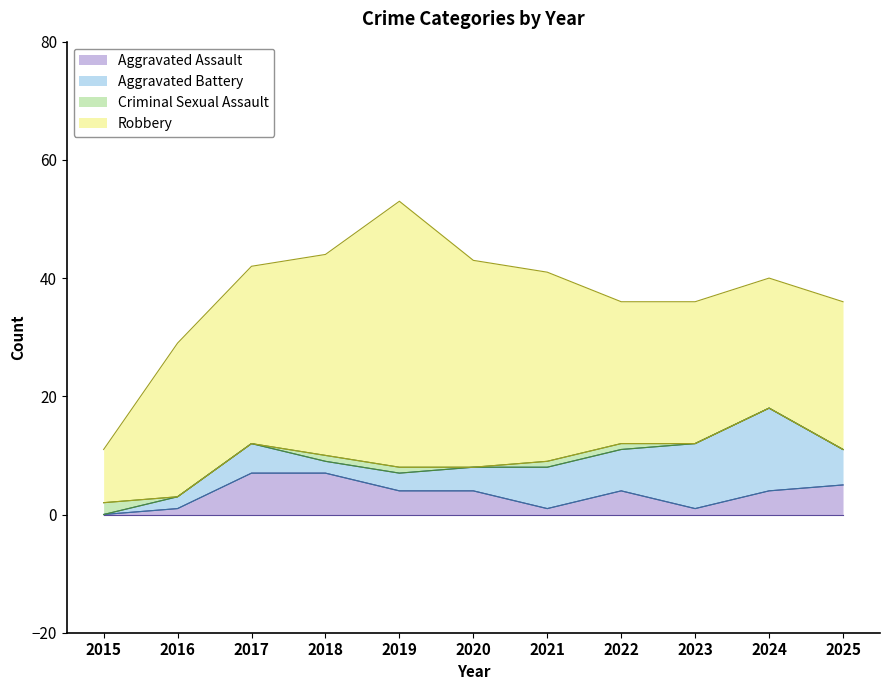

True or false: Robbery and Aggravated Assault intersect in this chart.

False